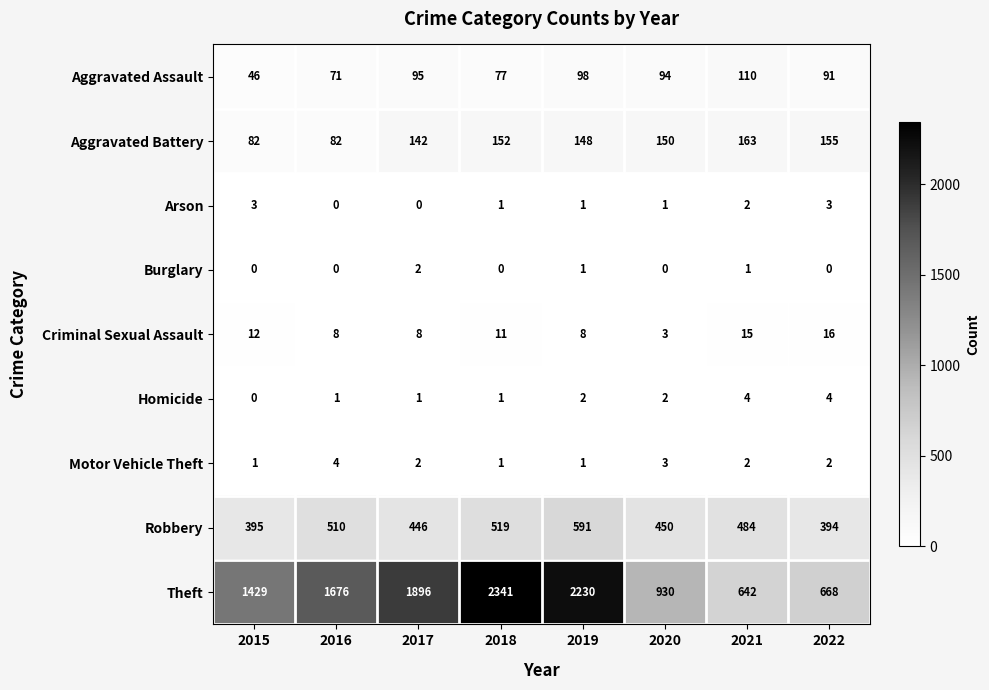

Which category has the lowest value in the Homicide series?

2015